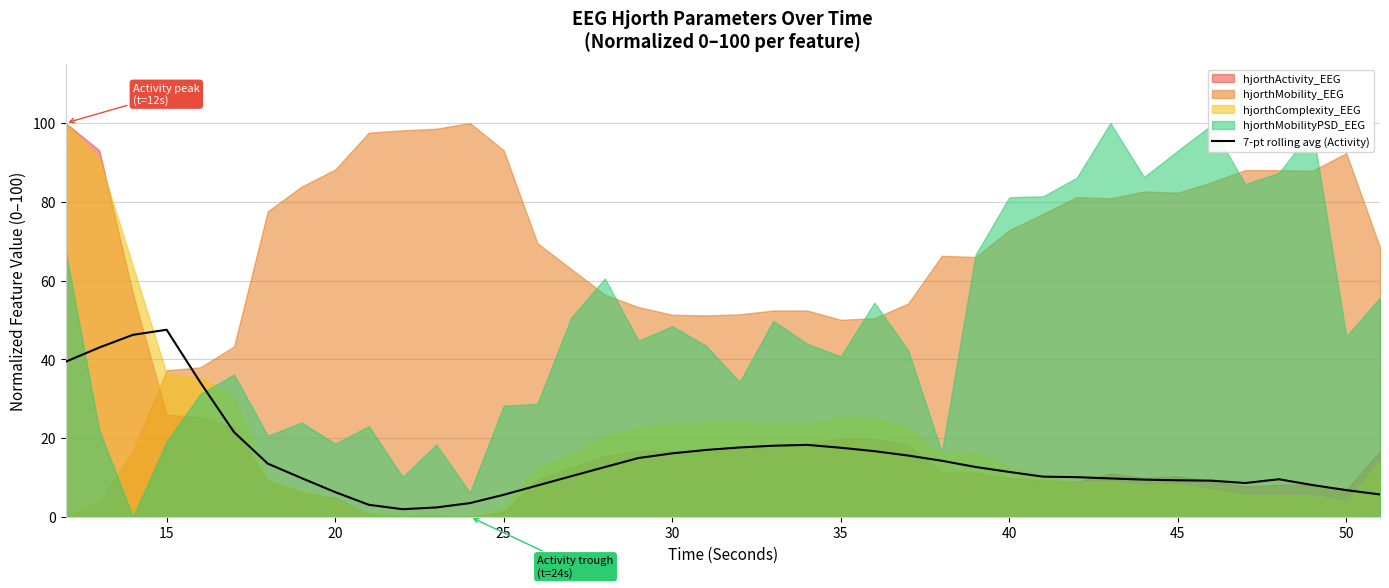

The 7-pt rolling avg (Activity) series shows 11.4 at 40. True or false?

True